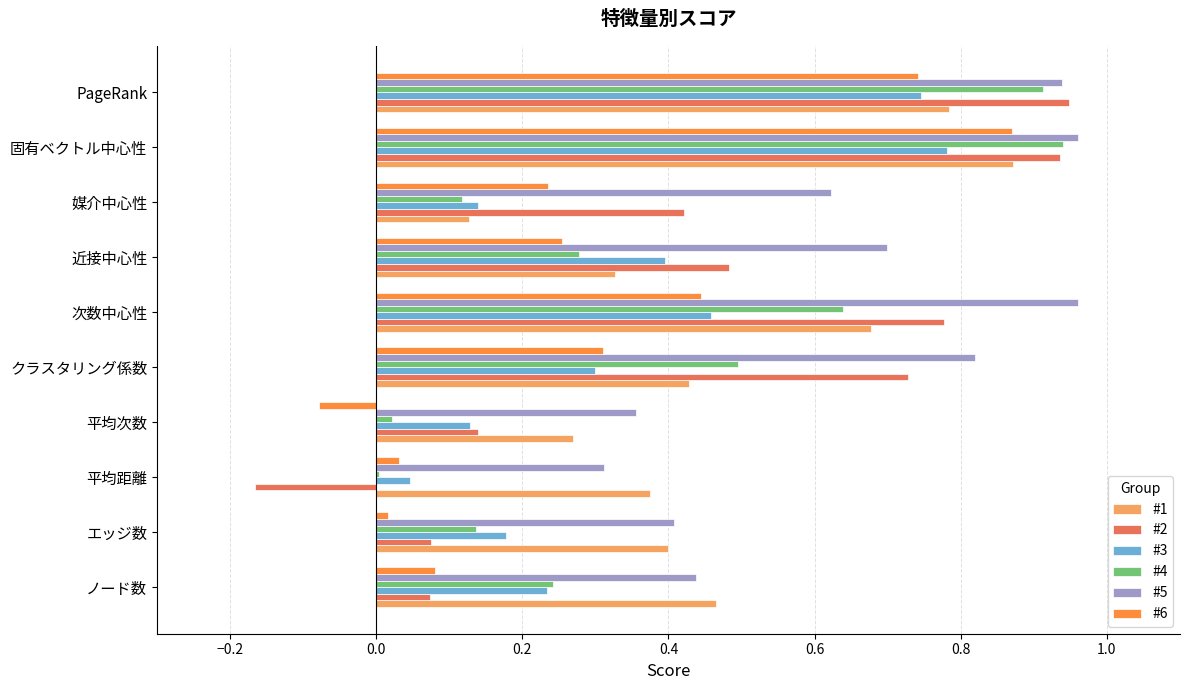

At which category is the sum across all series the highest?

固有ベクトル中心性